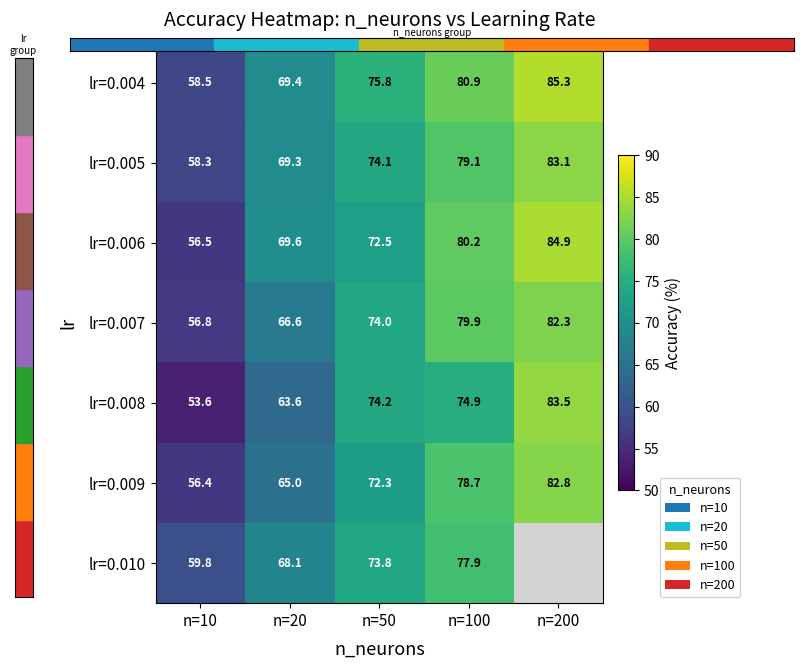

What is the difference between the maximum and minimum values in the lr=0.004 series?

26.8